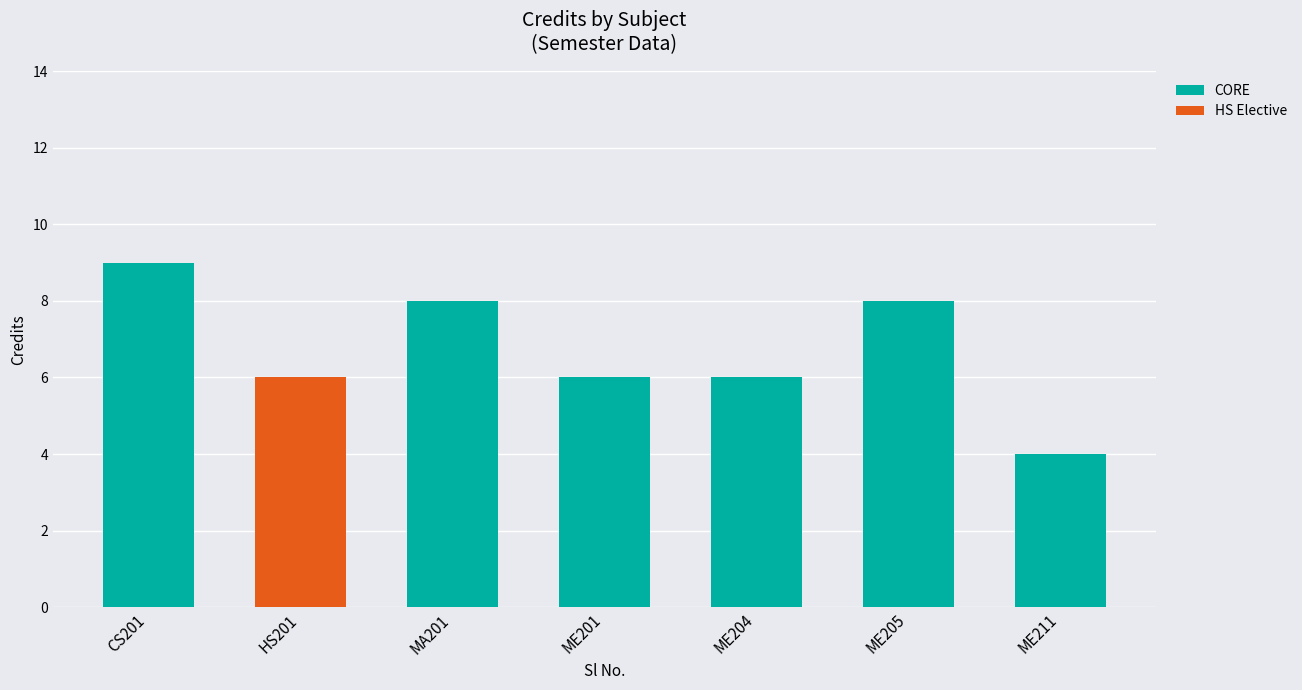

Is it true that CORE equals 4 at ME211?

True